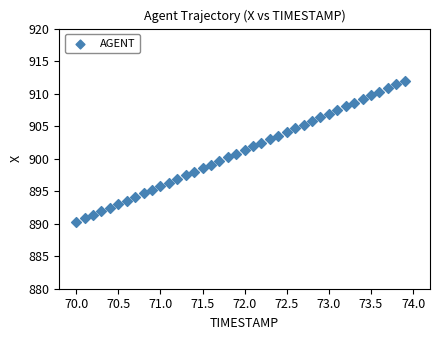

What is the range of X values (max minus min)?

3.9